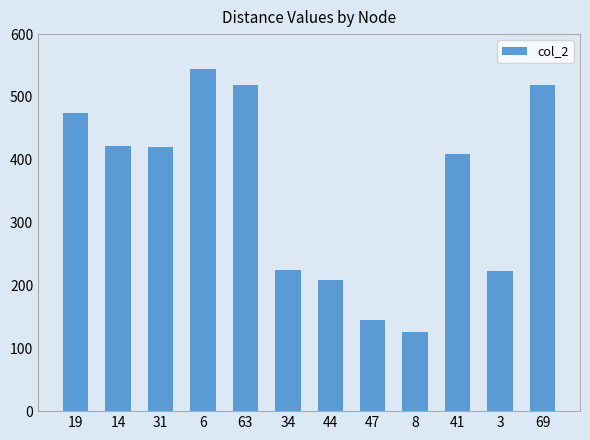

What is the difference between the values at 19 and 14?

53